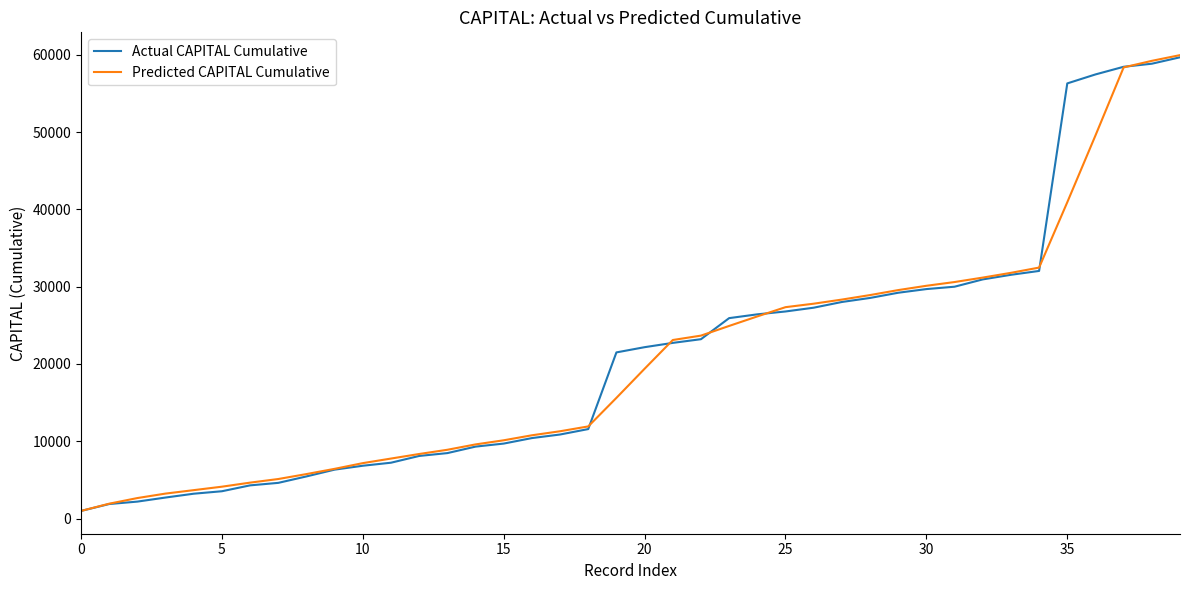

What is the maximum value shown in the chart?

59970.5